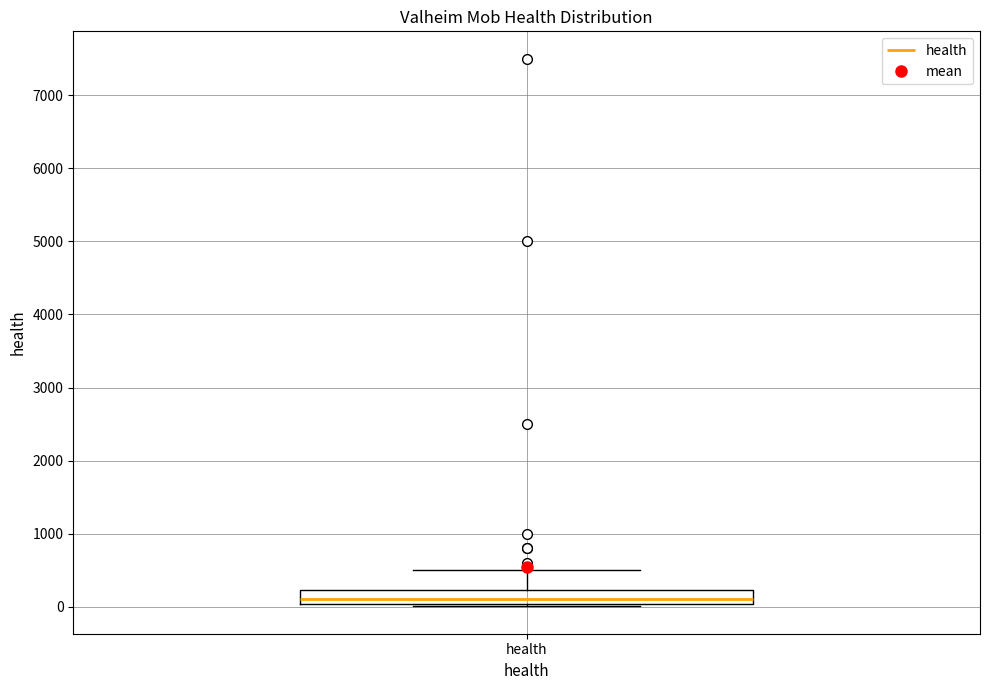

Read this box plot against the y-axis: the position of the median line, the range covered by the box, and the ends of both whiskers. The values are not printed on the chart, so give them approximately, as read against the axis.

median 100, box 0 to 200, whiskers 0 (just below the box's lower edge) to 500